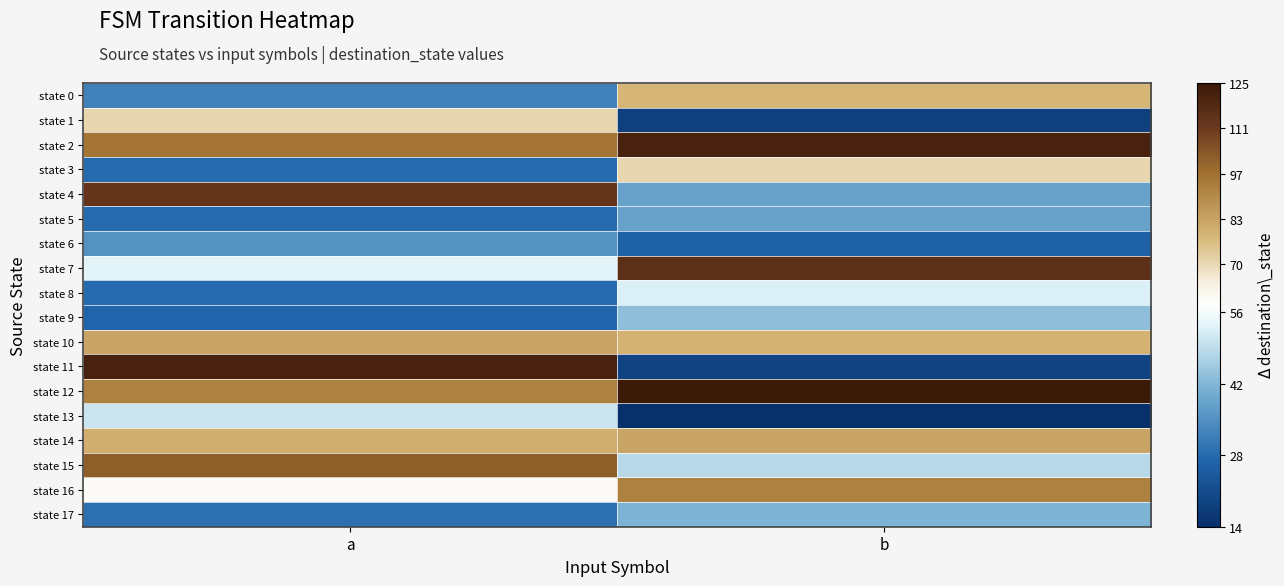

Reading left to right, list all the values displayed in this chart.

state 0: a=32	b=78
state 1: a=70	b=18
state 2: a=96	b=121
state 3: a=28	b=70
state 4: a=113	b=38
state 5: a=28	b=38
state 6: a=35	b=26
state 7: a=53	b=115
state 8: a=28	b=52
state 9: a=27	b=43
state 10: a=83	b=79
state 11: a=121	b=19
state 12: a=93	b=125
state 13: a=50	b=14
state 14: a=80	b=83
state 15: a=102	b=48
state 16: a=59	b=93
state 17: a=29	b=41